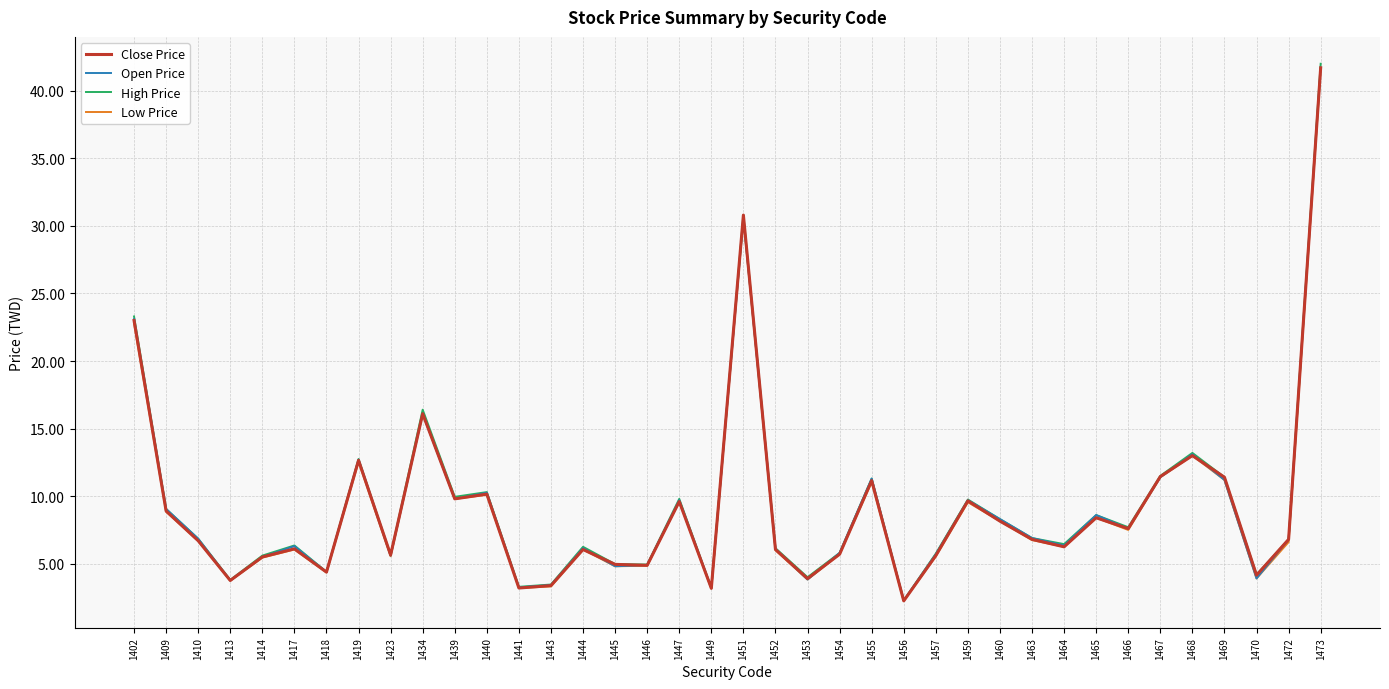

The value of Low Price at 1467 is 11.4. True or false?

True